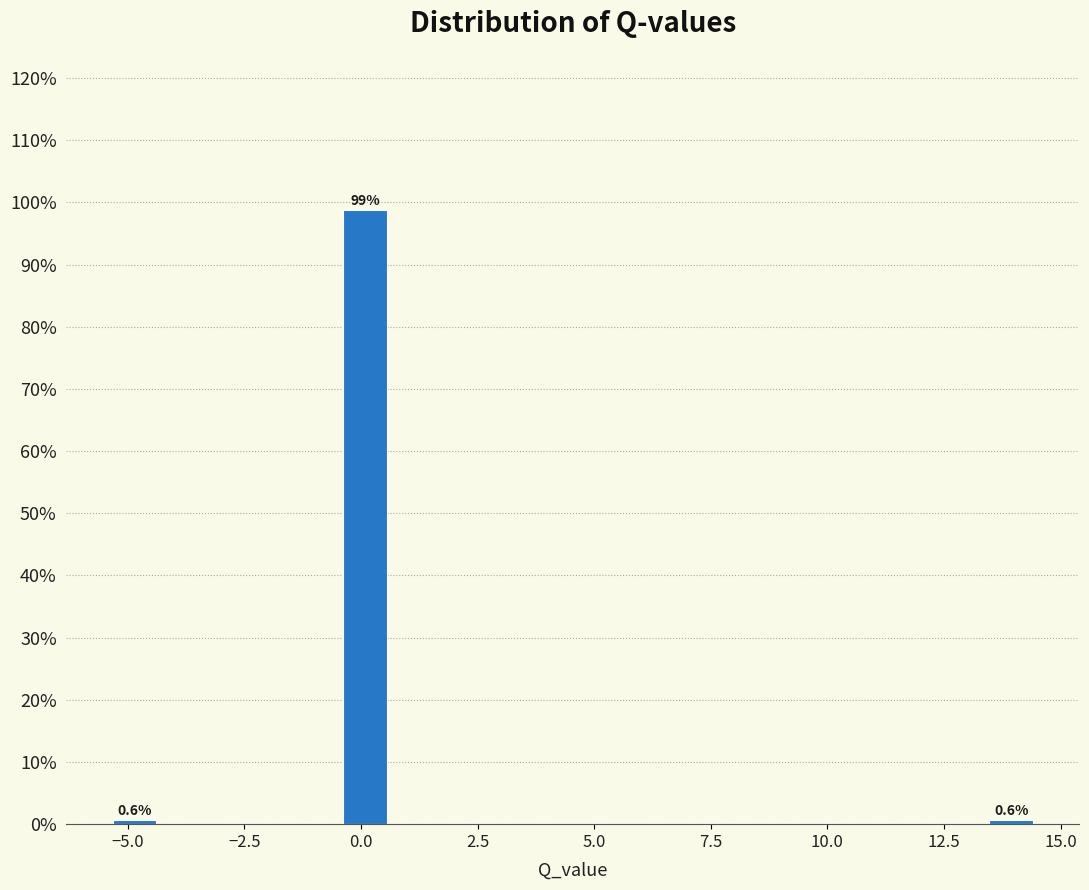

Around what value on the x-axis is the tallest bar? Give the approximate position of its centre, as read against the axis.

0.0